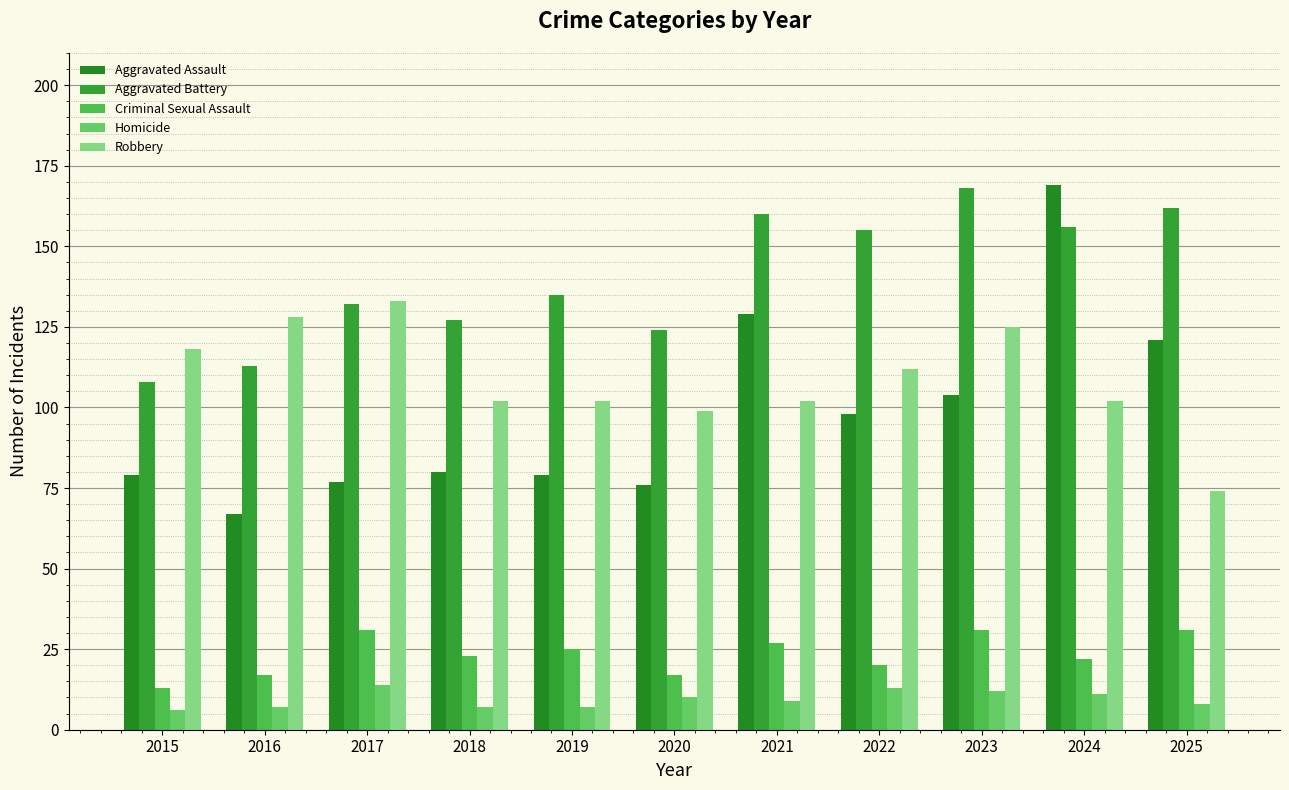

Reading left to right, transcribe all the data shown in this chart.

Aggravated Assault: 2015=79	2016=67	2017=77	2018=80	2019=79	2020=76	2021=129	2022=98	2023=104	2024=169	2025=121
Aggravated Battery: 2015=108	2016=113	2017=132	2018=127	2019=135	2020=124	2021=160	2022=155	2023=168	2024=156	2025=162
Criminal Sexual Assault: 2015=13	2016=17	2017=31	2018=23	2019=25	2020=17	2021=27	2022=20	2023=31	2024=22	2025=31
Homicide: 2015=6	2016=7	2017=14	2018=7	2019=7	2020=10	2021=9	2022=13	2023=12	2024=11	2025=8
Robbery: 2015=118	2016=128	2017=133	2018=102	2019=102	2020=99	2021=102	2022=112	2023=125	2024=102	2025=74